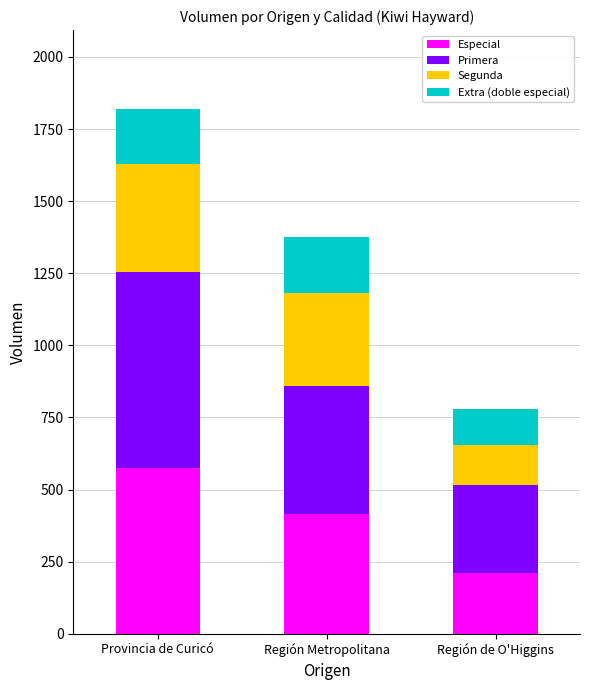

At which category is the sum across all series the highest?

Provincia de Curicó